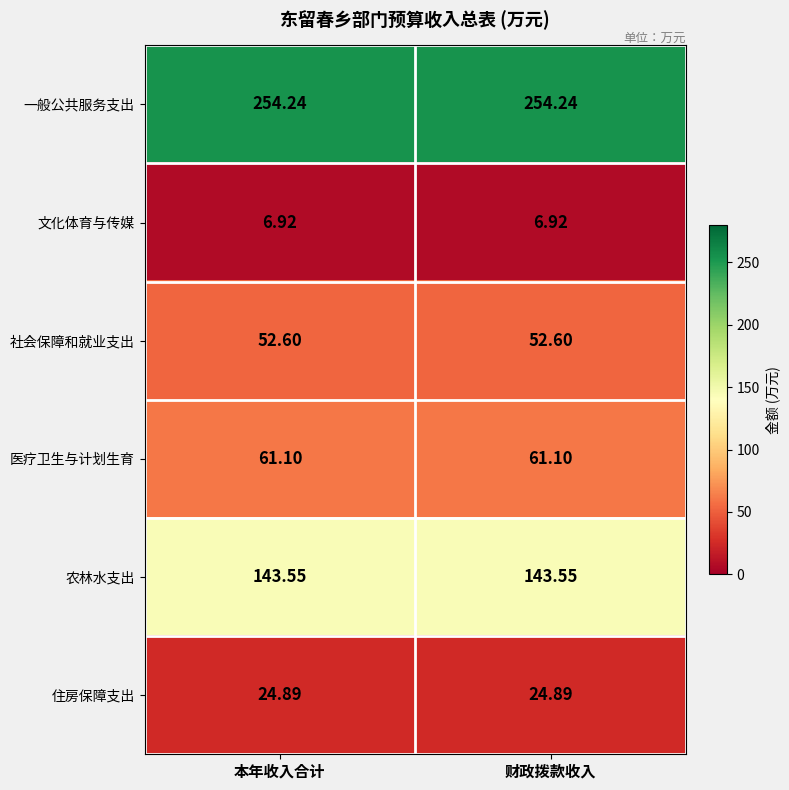

Which series has the largest total across all categories?

一般公共服务支出